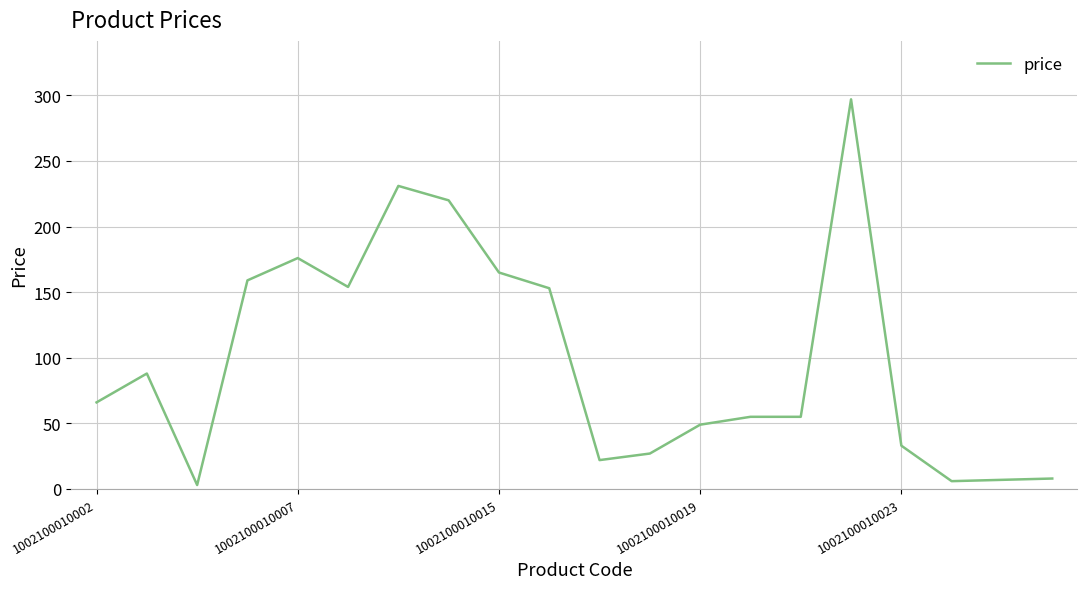

What is the difference between the maximum and minimum values?

294.0